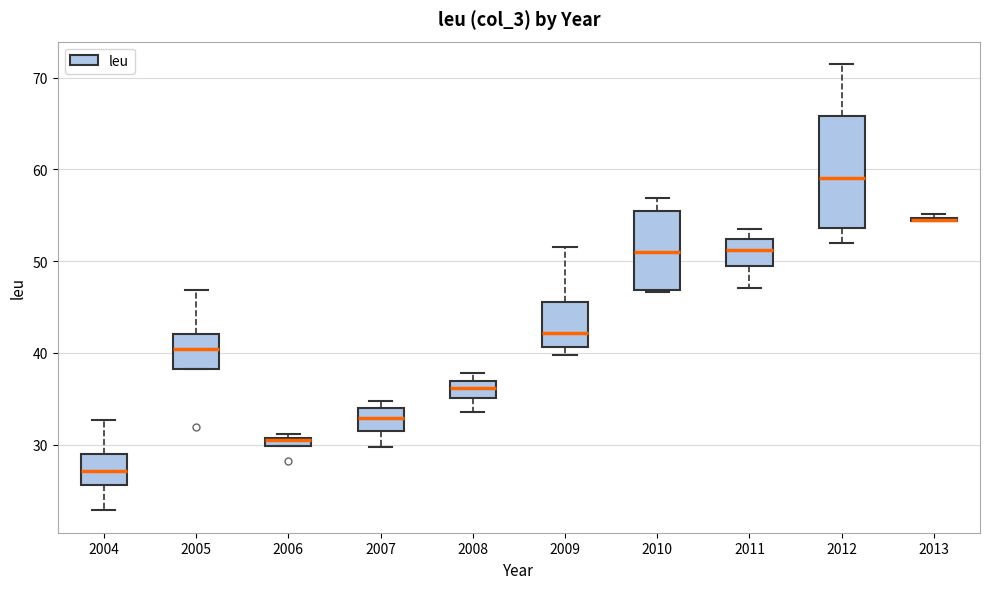

Where is the lower edge of the box at x = 2008 on the y-axis? The values are not printed on the chart, so give them approximately, as read against the axis.

35